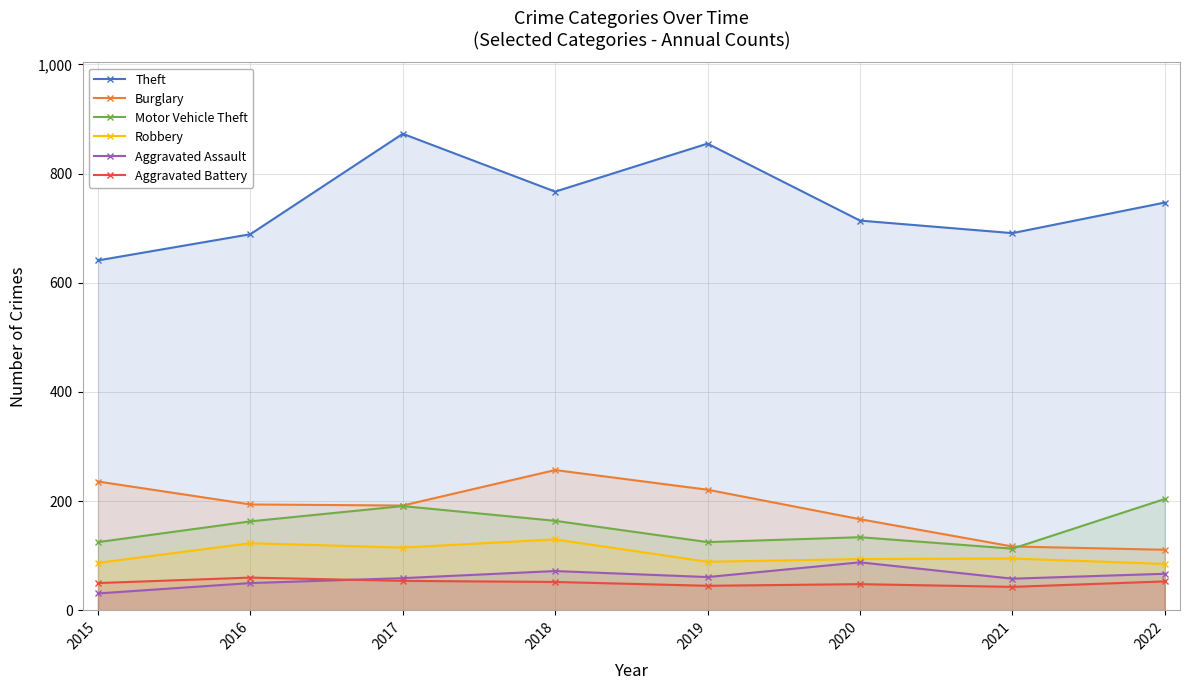

What is the spread (max minus min) of values at 2015?

610